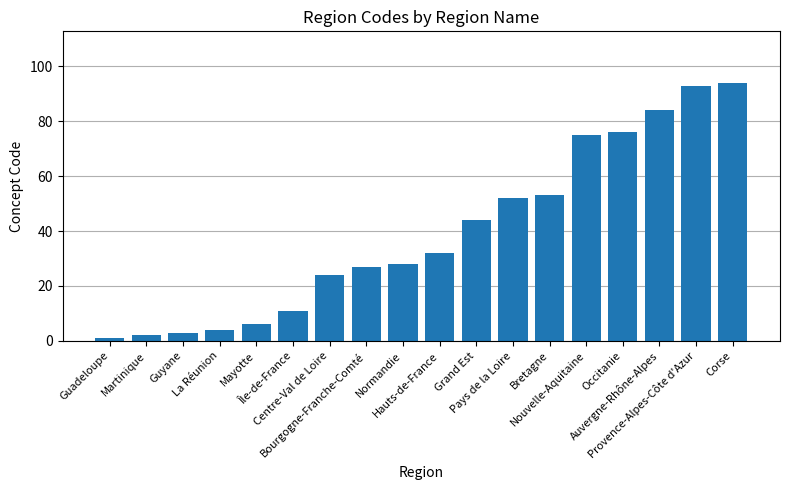

List the labels in order of value, smallest first.

Guadeloupe, Martinique, Guyane, La Réunion, Mayotte, Île-de-France, Centre-Val de Loire, Bourgogne-Franche-Comté, Normandie, Hauts-de-France, Grand Est, Pays de la Loire, Bretagne, Nouvelle-Aquitaine, Occitanie, Auvergne-Rhône-Alpes, Provence-Alpes-Côte d'Azur, Corse